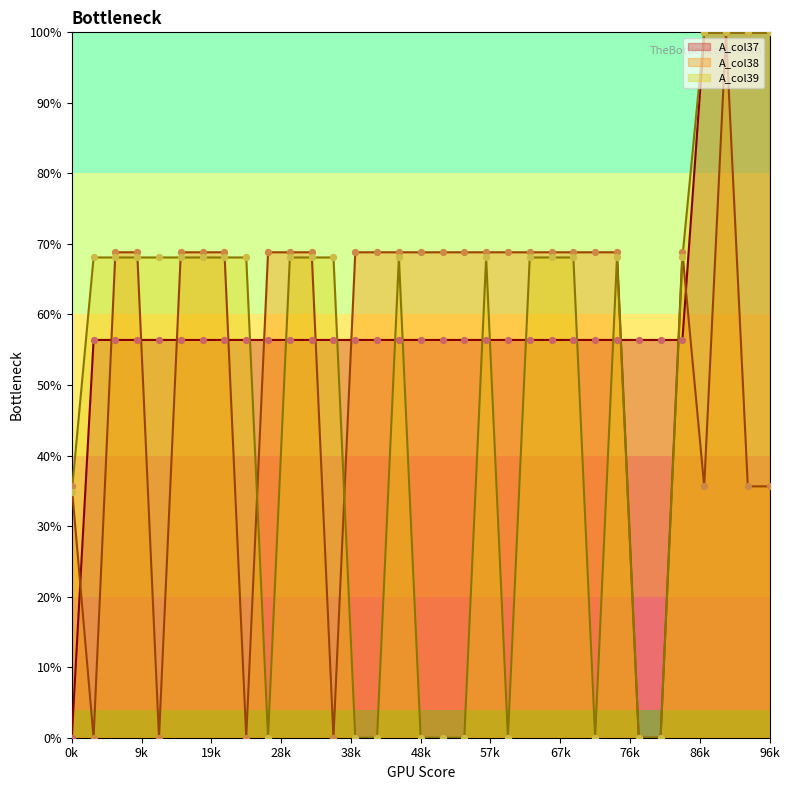

Which series contains the lowest Y value?

A_col37